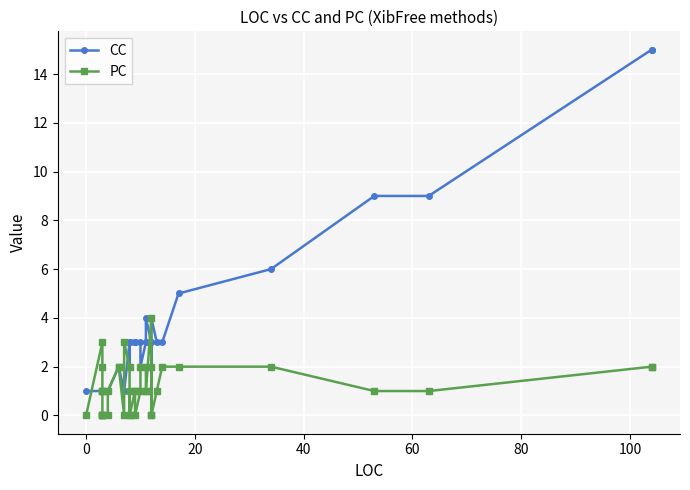

How many distinct data groups are displayed?

2